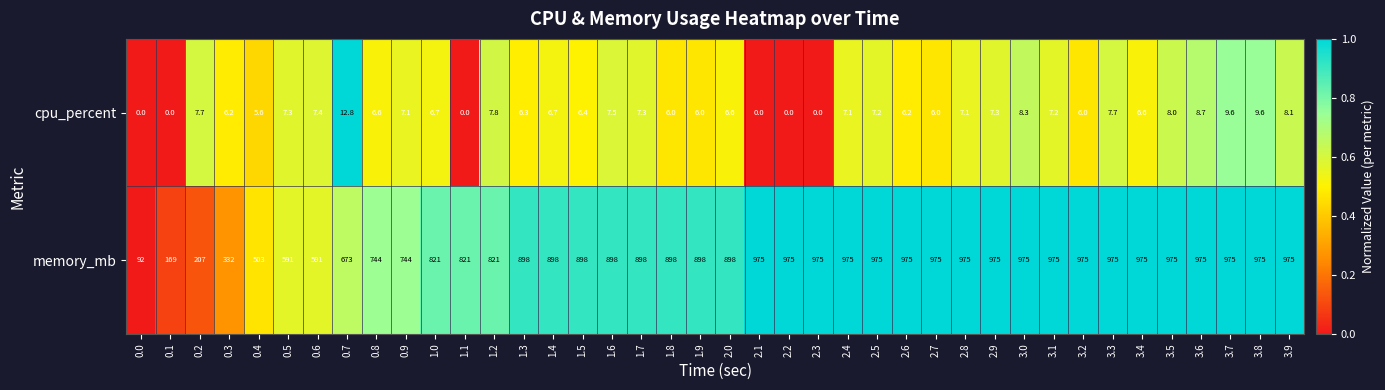

Which series changed the most between 0.0 and 0.1?

memory_mb